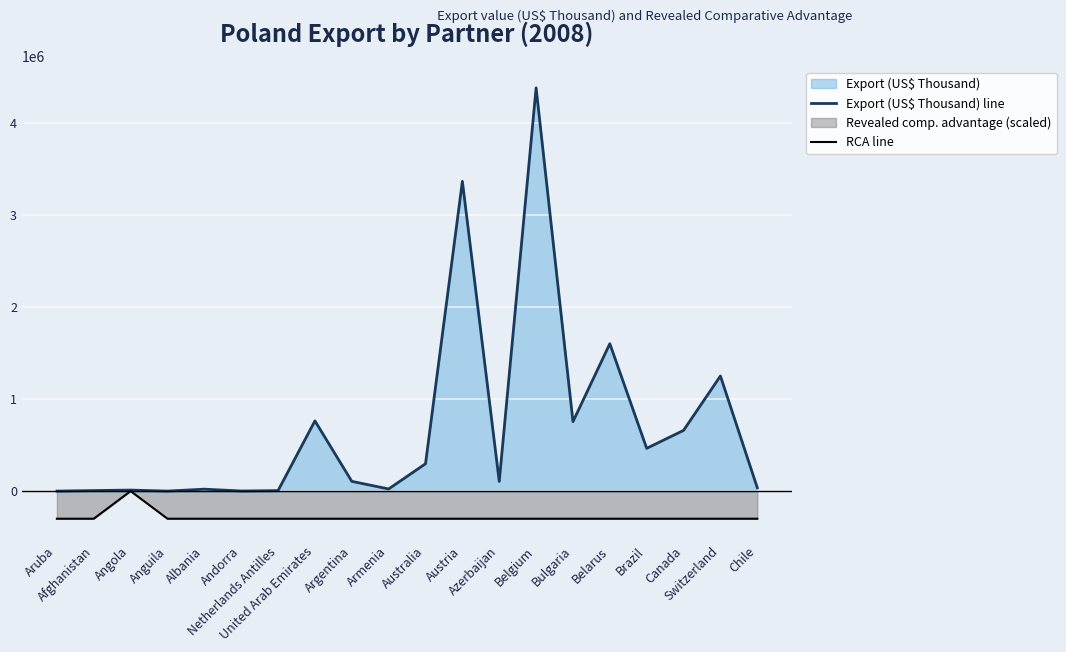

At which category does Export (US$ Thousand) line reach its first local valley?

Anguila